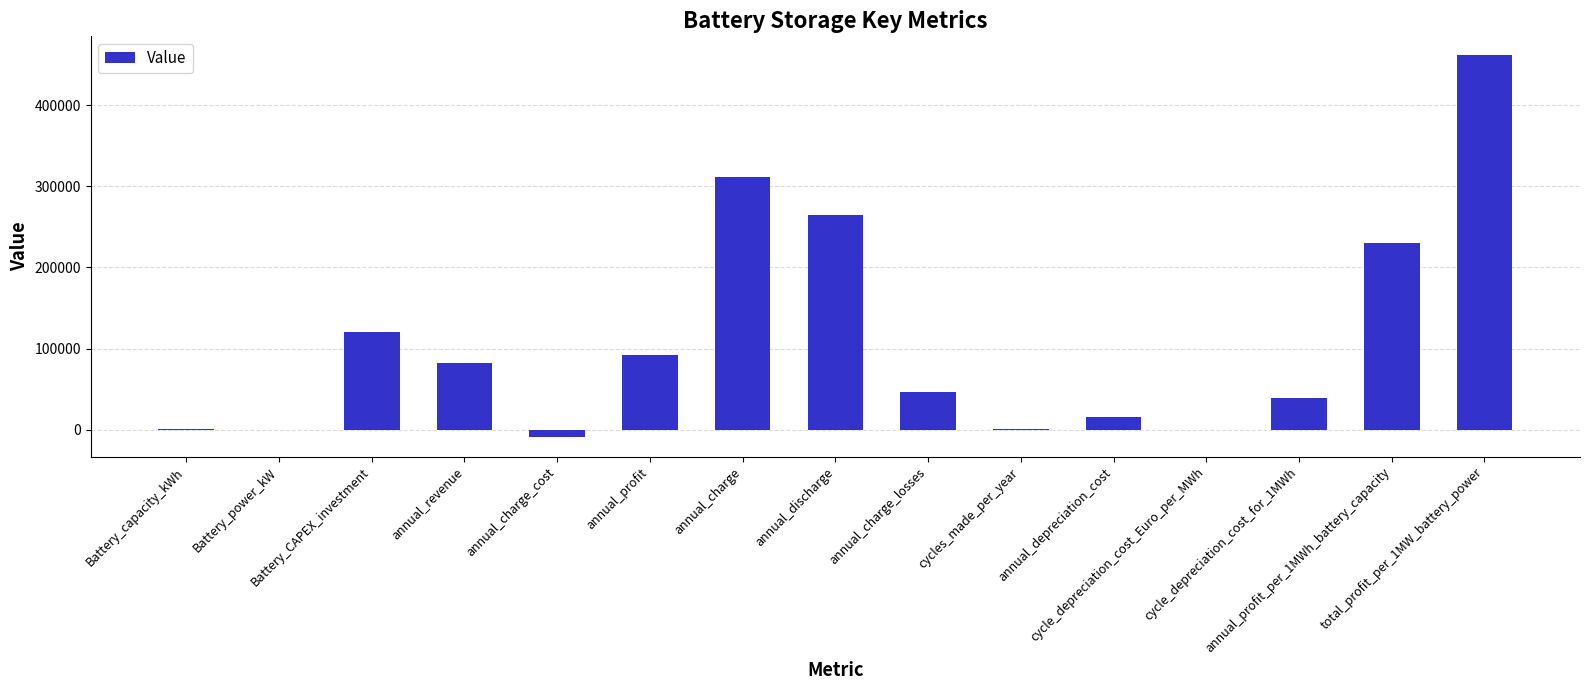

True or false: the data shows 60890 at cycle_depreciation_cost_for_1MWh.

False